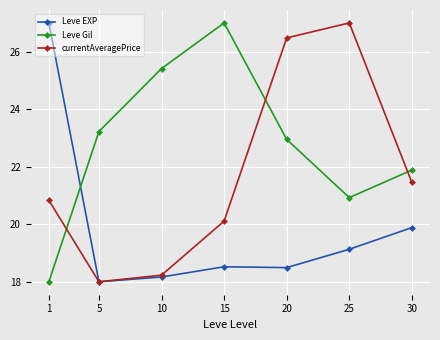

How many interior local peaks does the currentAveragePrice series have?

1